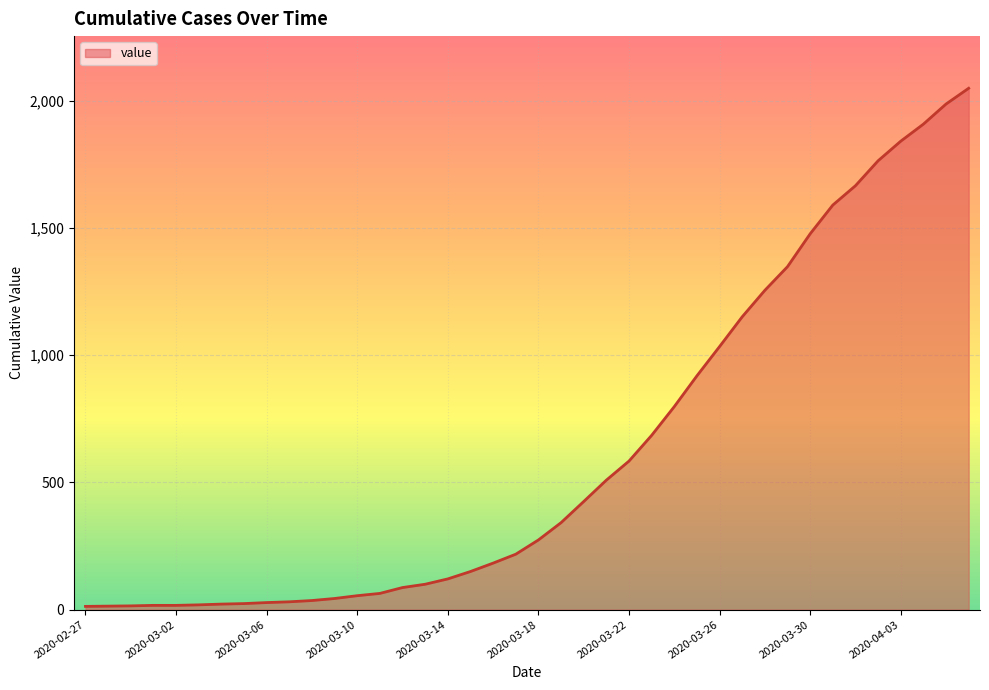

What is the greatest value displayed?

2049